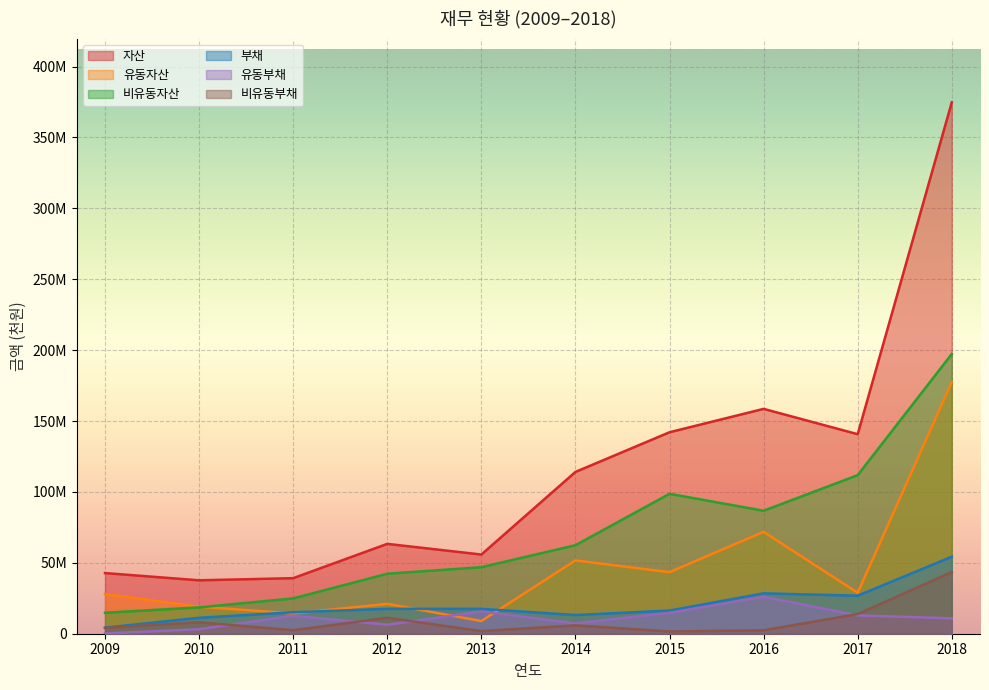

How many lines are shown in the chart?

6